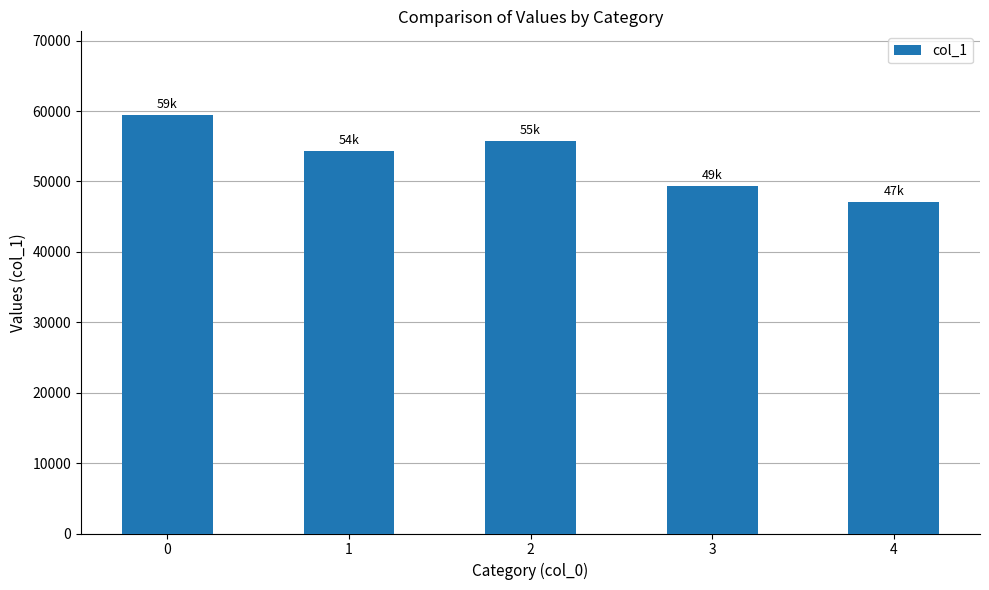

List the labels in order of value, largest first.

0, 2, 1, 3, 4